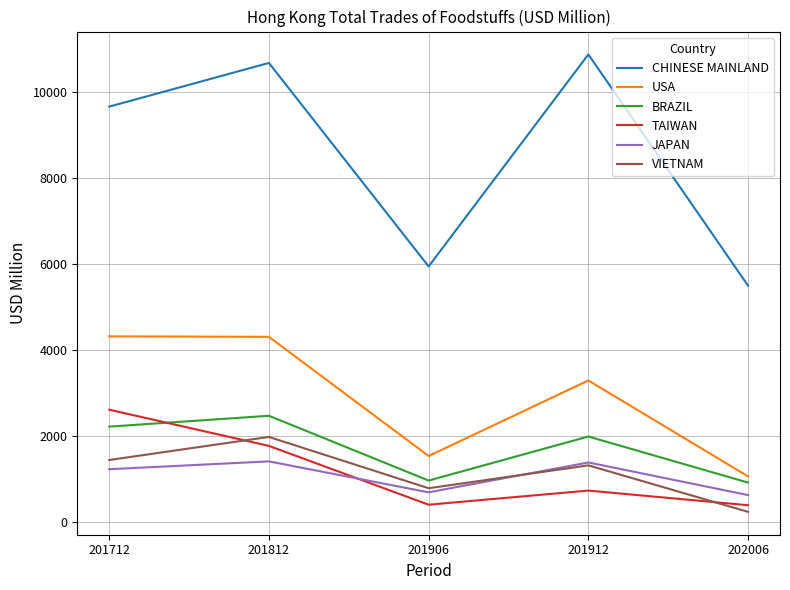

True or false: CHINESE MAINLAND and BRAZIL intersect in this chart.

False